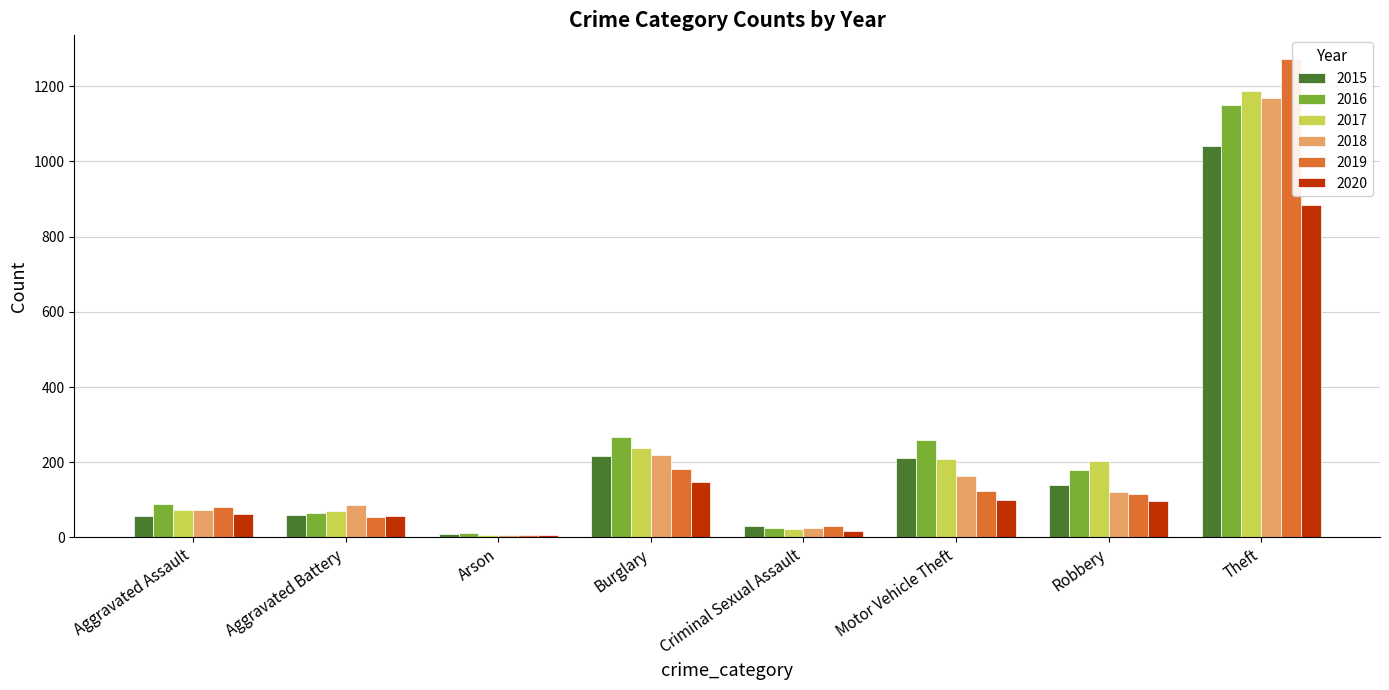

Is the value of 2016 at Aggravated Battery greater than the value of 2018 at Aggravated Battery?

No